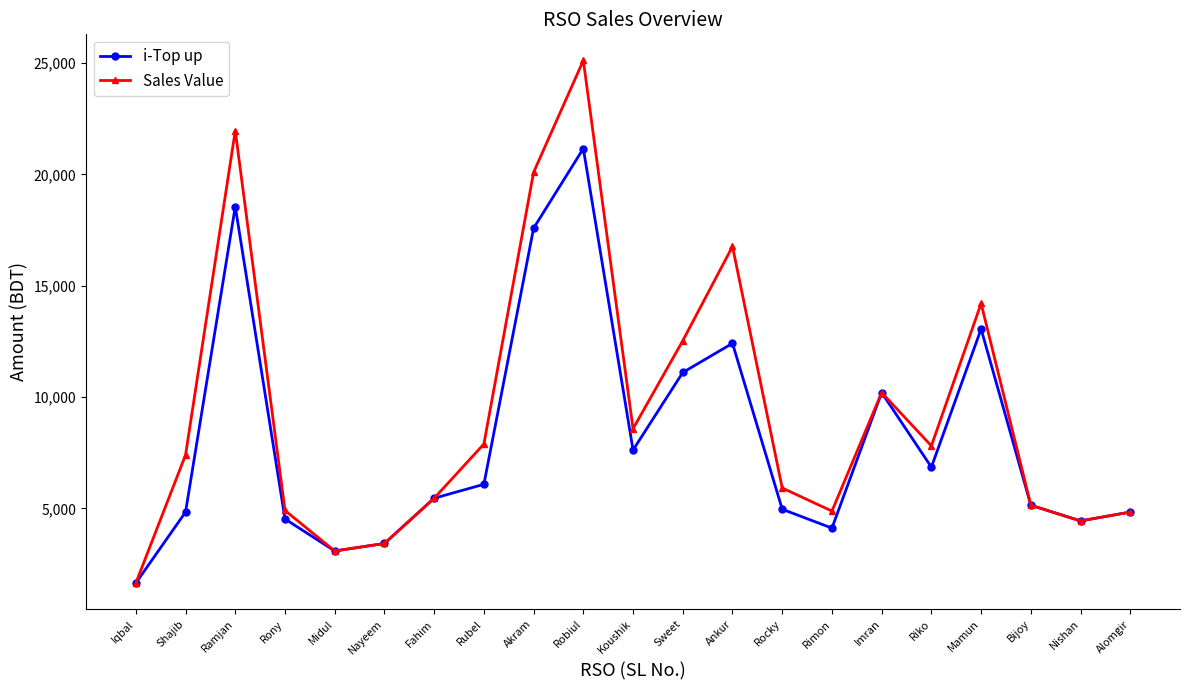

What is the approximate value of Sales Value at Imran?

10200